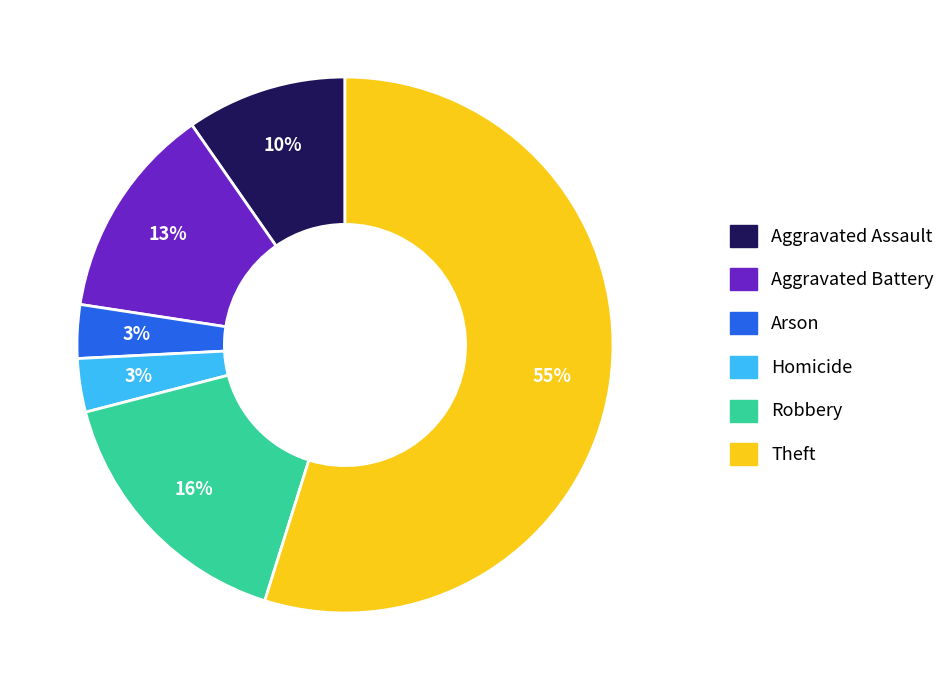

Count the number of slices in the pie.

6